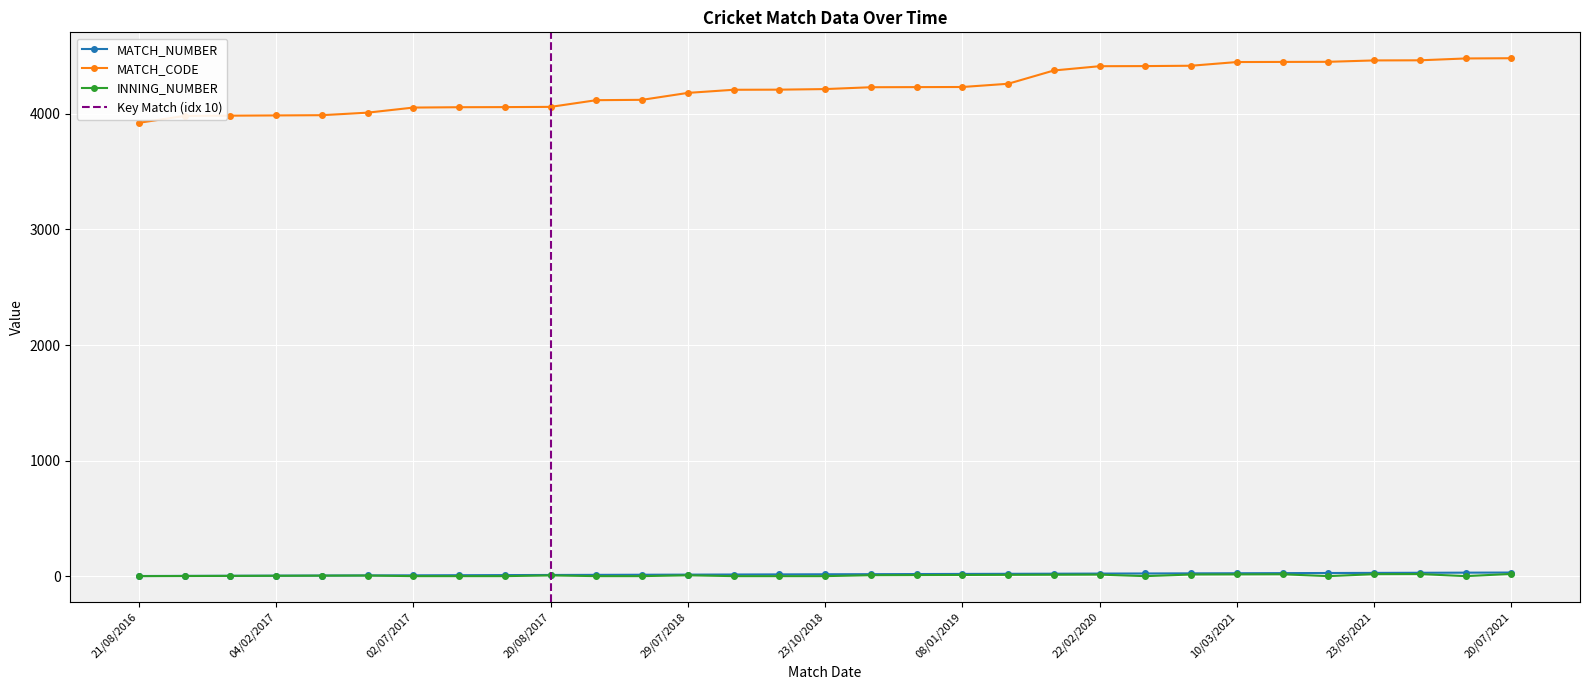

What is the difference between the highest and lowest values at 25/01/2018?

4122